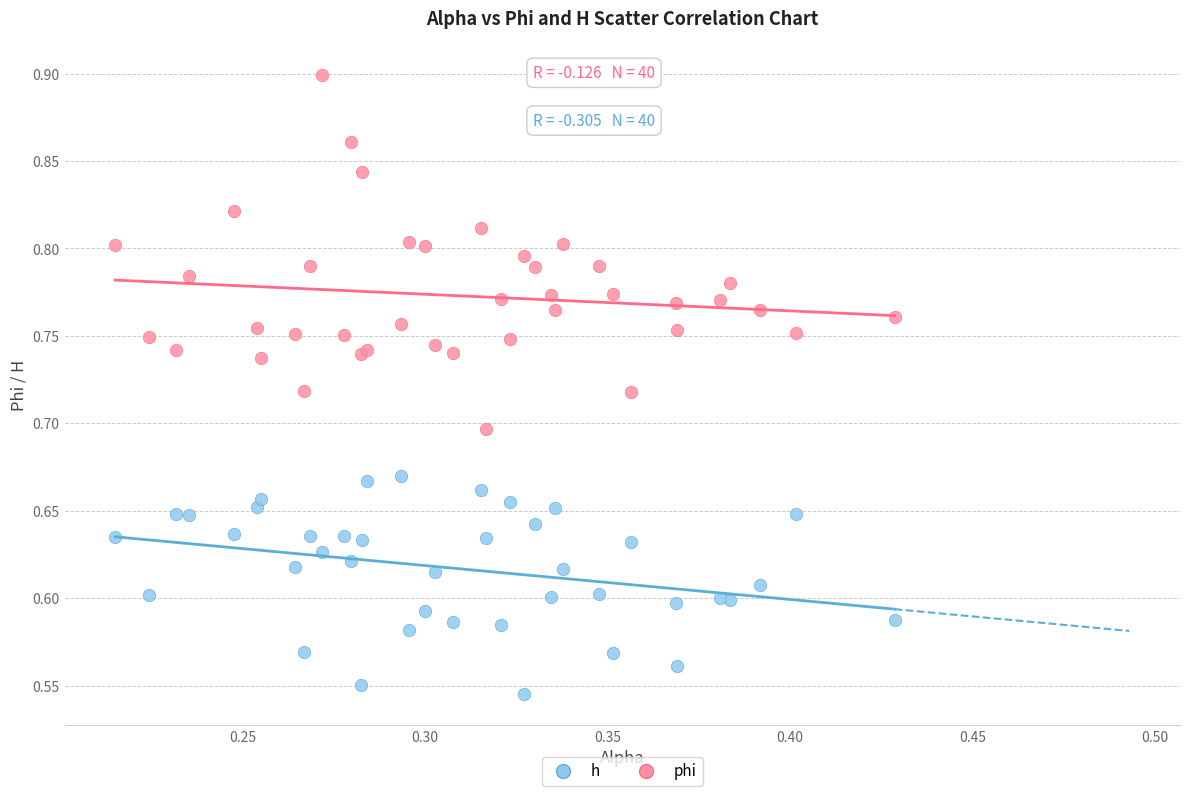

Which series reaches the maximum Y coordinate?

phi